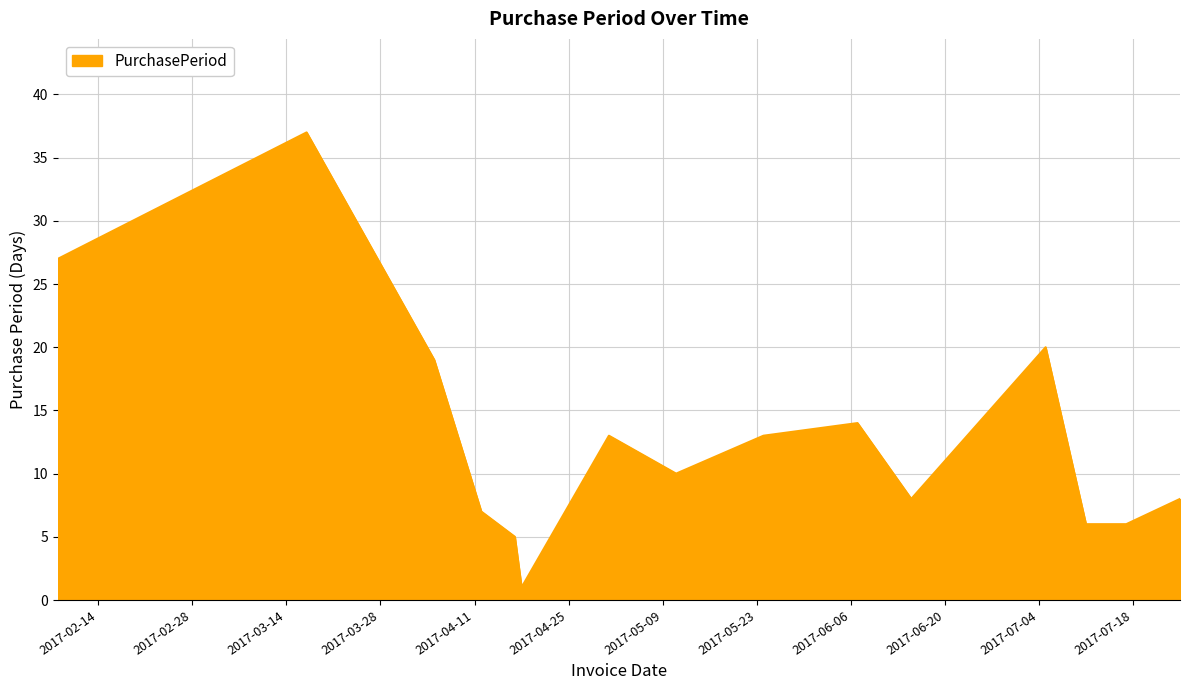

What is the greatest value displayed?

37